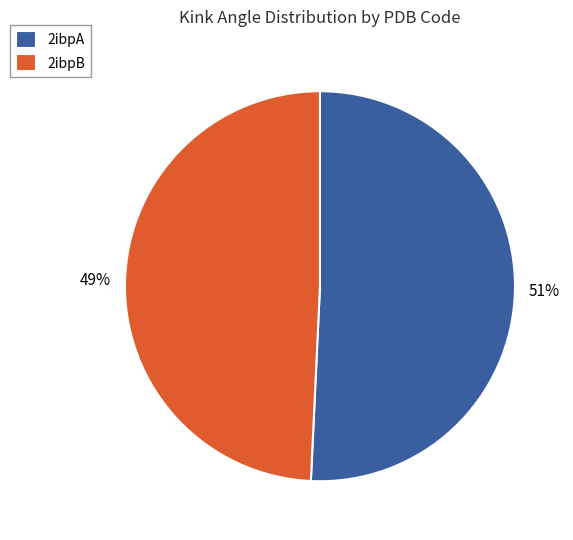

How many segments does this pie chart have?

2